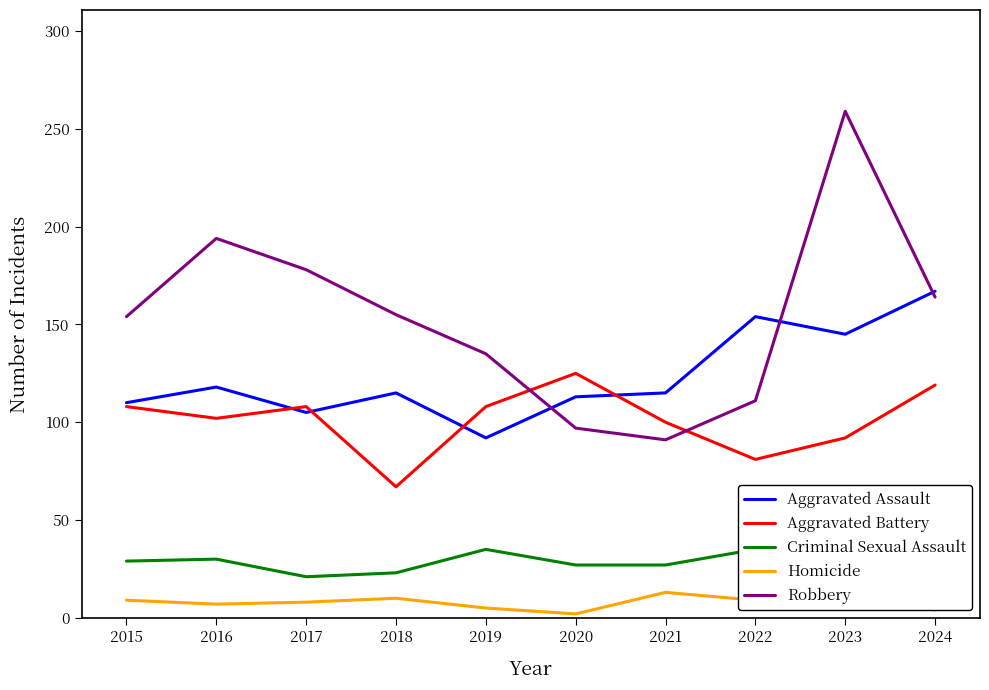

True or false: Aggravated Battery and Homicide cross at least once.

False